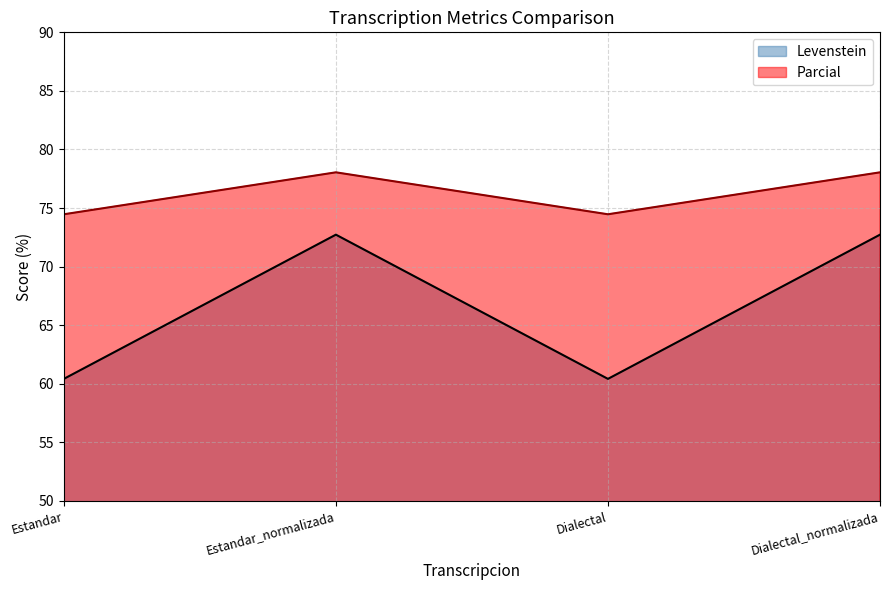

Reading left to right, extract all data points from this chart.

Levenstein: Estandar=60.4	Estandar_normalizada=72.7	Dialectal=60.4	Dialectal_normalizada=72.7
Parcial: Estandar=74.5	Estandar_normalizada=78.0	Dialectal=74.5	Dialectal_normalizada=78.0